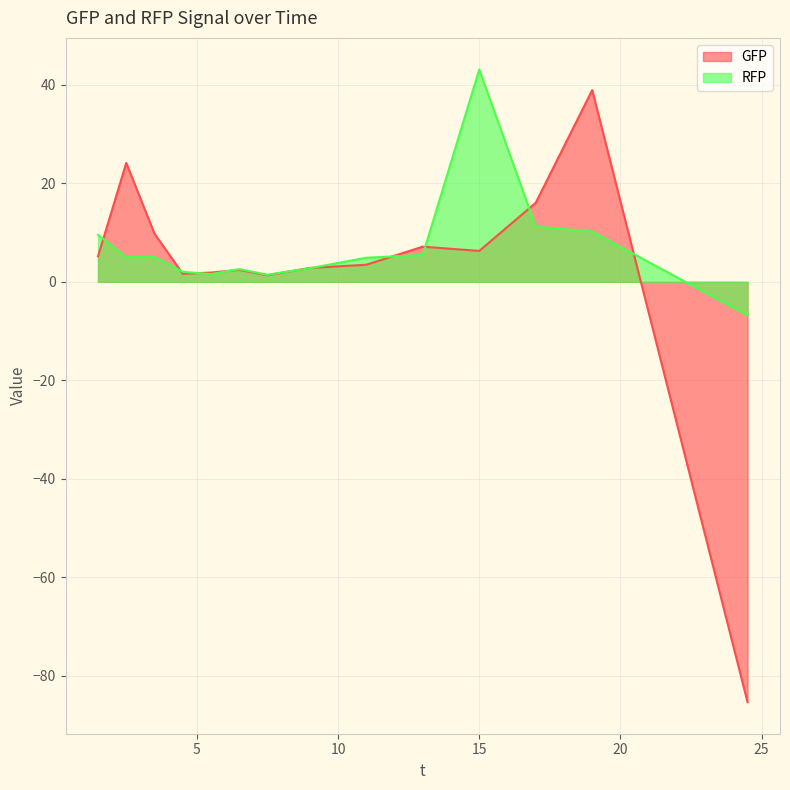

What is the label of the 10th point from the left?

13.0